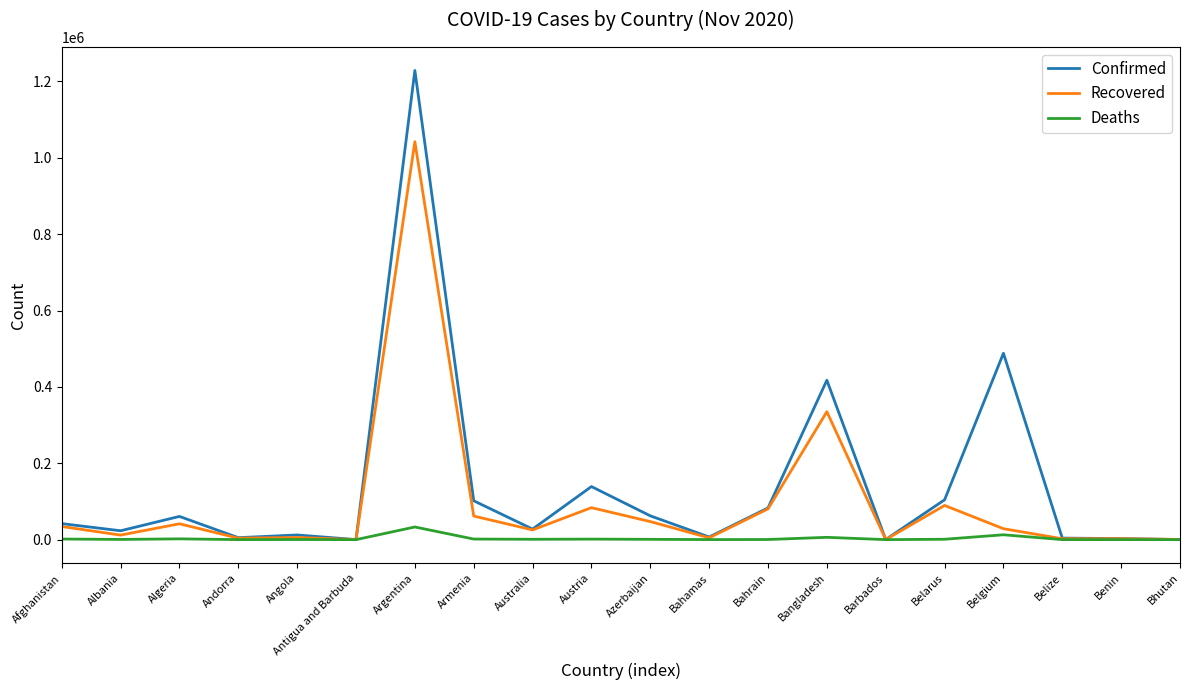

List the series in order of their peak value, lowest first.

Deaths, Recovered, Confirmed